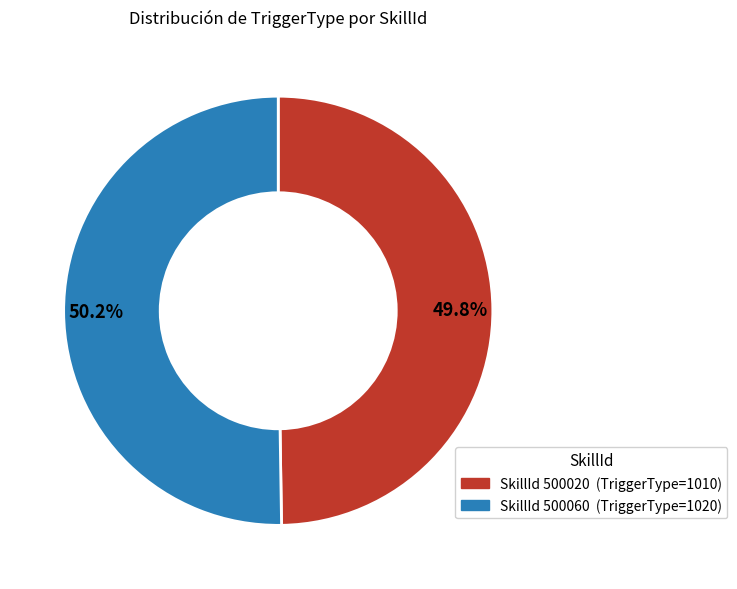

Is there a majority slice in this chart?

Yes